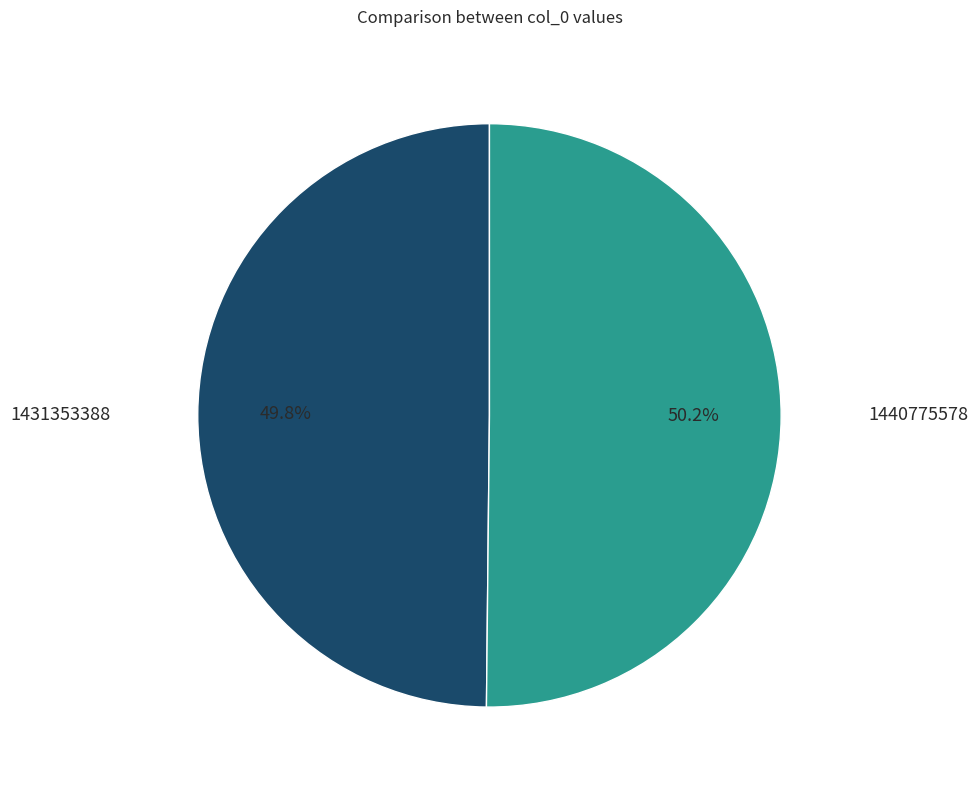

Is there a majority slice in this chart?

Yes